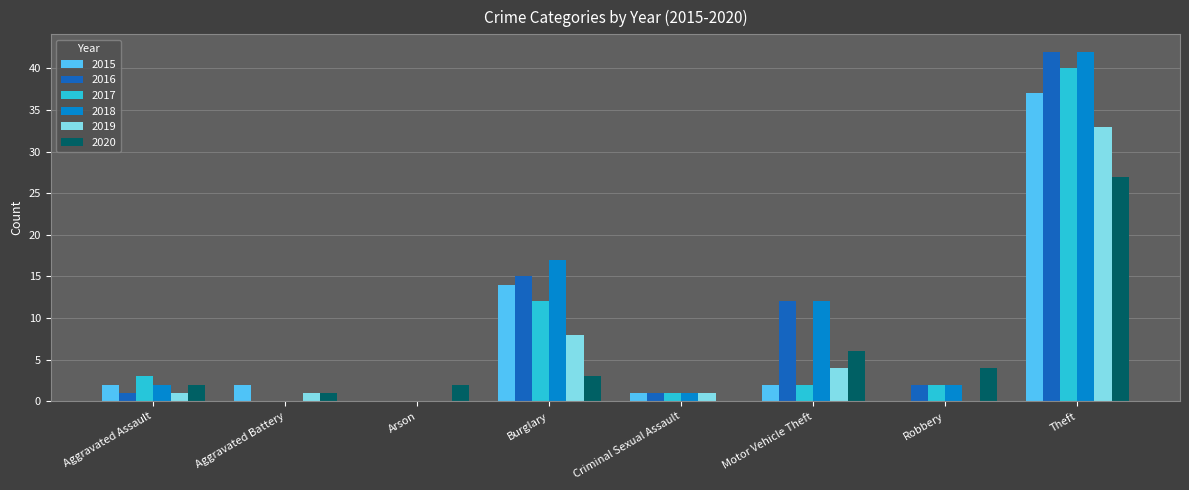

What is the total value across all series at Aggravated Battery?

4